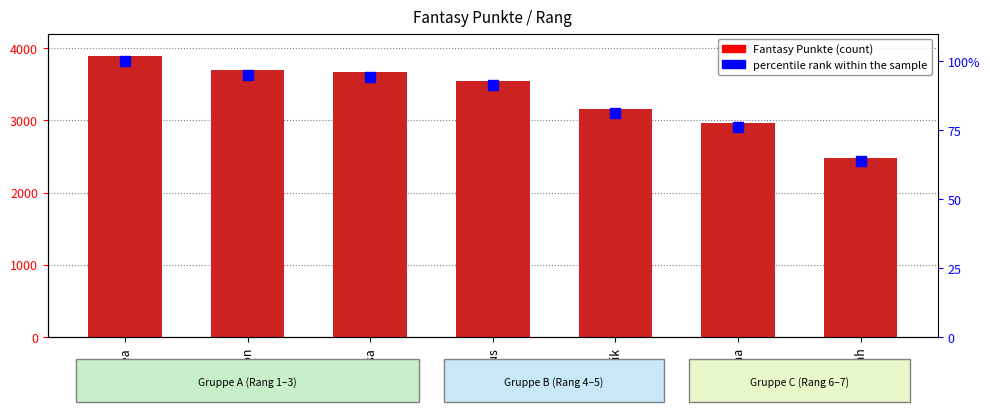

What are all the series names shown in the legend?

Fantasy Punkte, percentile rank within the sample